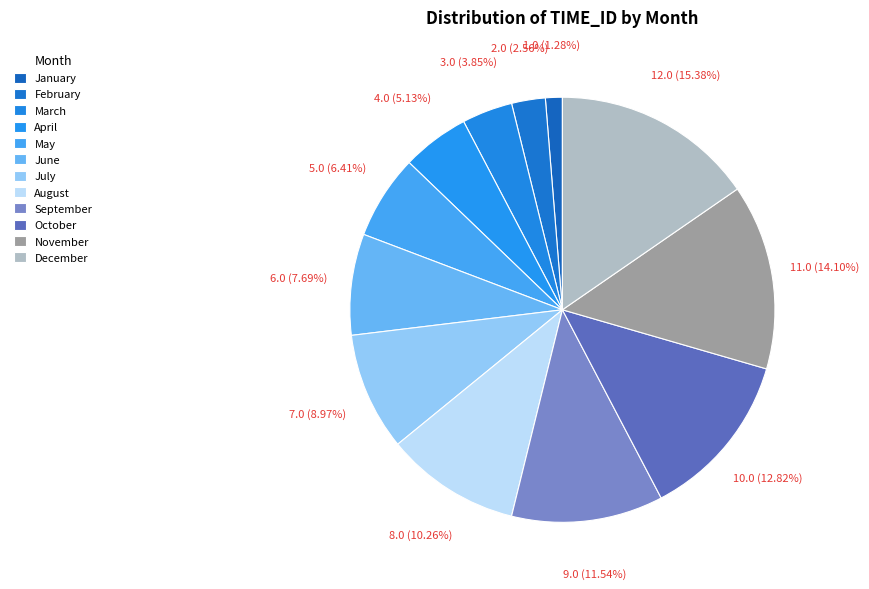

To the nearest percent, what is the combined percentage of September and October?

24%